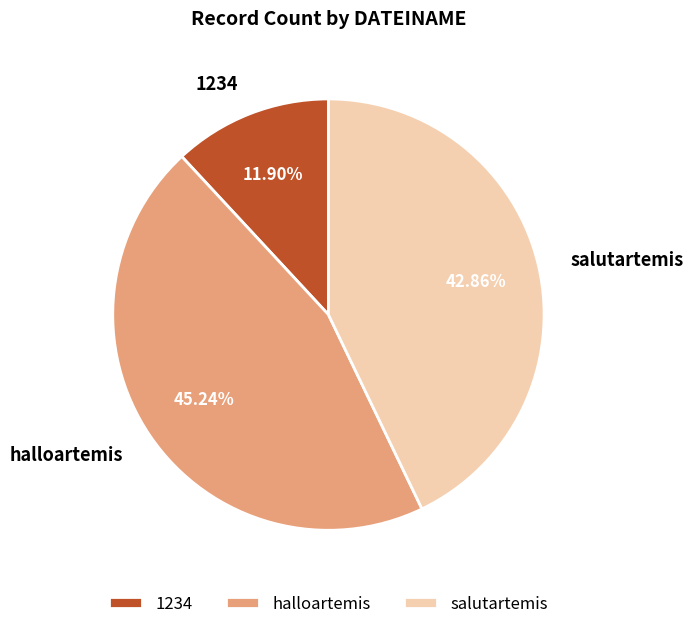

Does halloartemis represent more than half of the total?

No